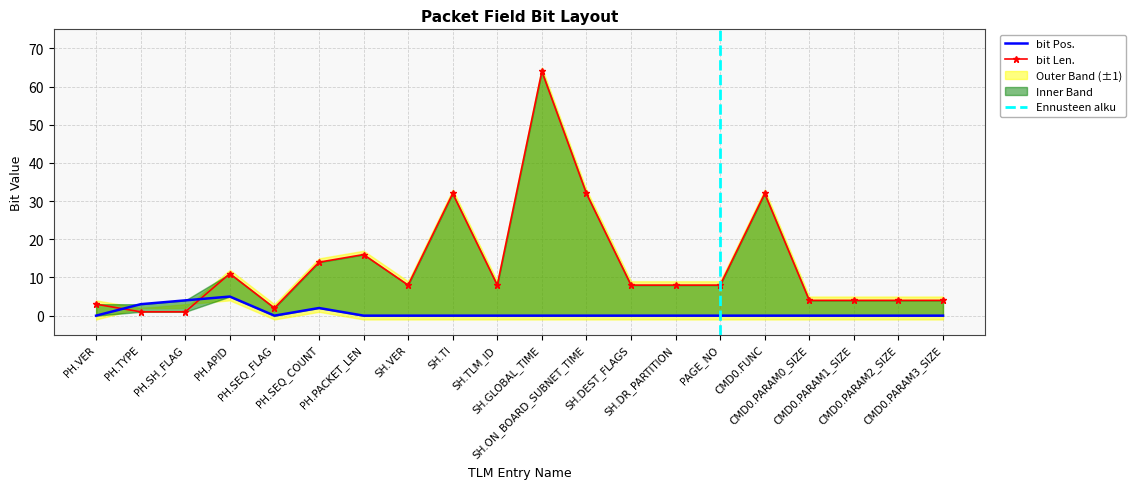

At which label is bit Len. closest to 32?

SH.TI